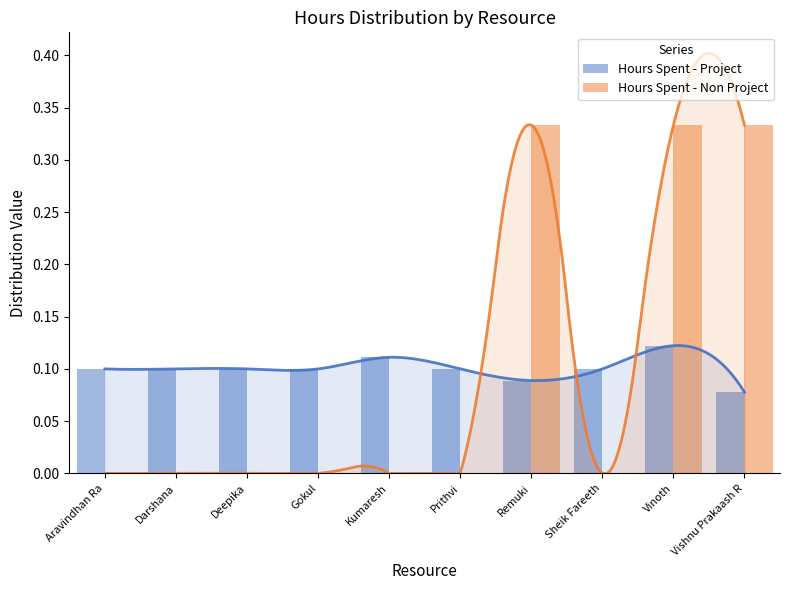

Reading right to left, extract all data points from this chart.

Hours Spent - Project: Vishnu Prakaash R=0.1	Vinoth=0.1	Sheik Fareeth=0.1	Remuki=0.1	Prithvi=0.1	Kumaresh=0.1	Gokul=0.1	Deepika=0.1	Darshana=0.1	Aravindhan Ra=0.1
Hours Spent - Non Project: Vishnu Prakaash R=0.3	Vinoth=0.3	Sheik Fareeth=0.0	Remuki=0.3	Prithvi=0.0	Kumaresh=0.0	Gokul=0.0	Deepika=0.0	Darshana=0.0	Aravindhan Ra=0.0